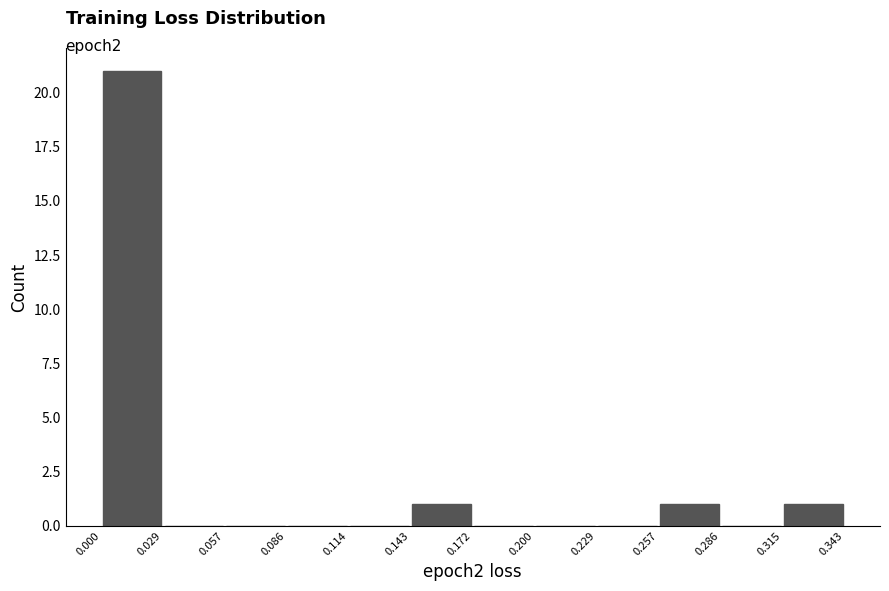

Which range on the x-axis has the tallest bar?

0.000 to 0.029